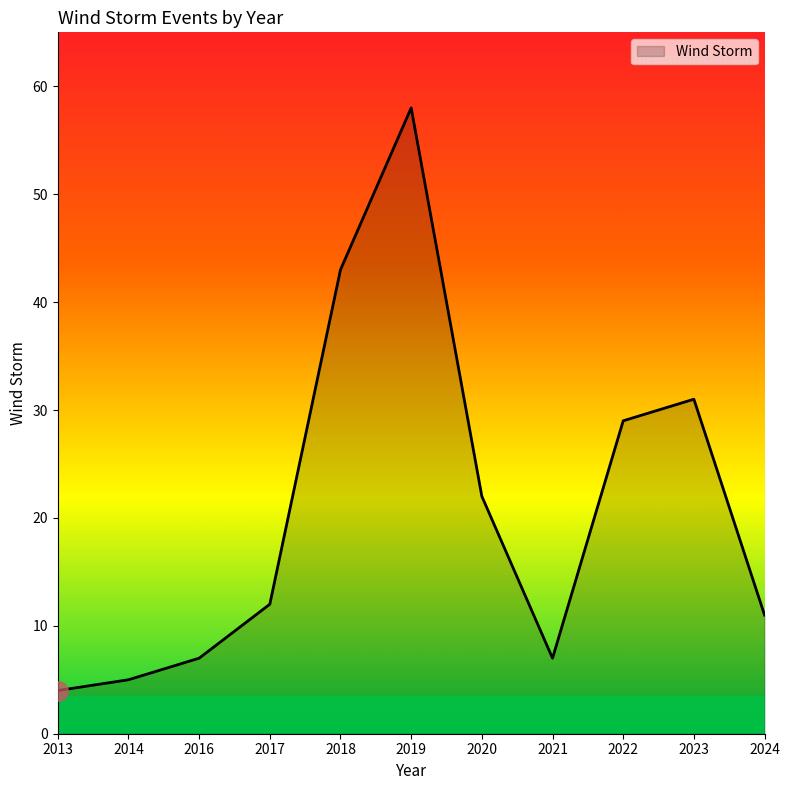

Read the value at 2023, to the nearest 10.

30